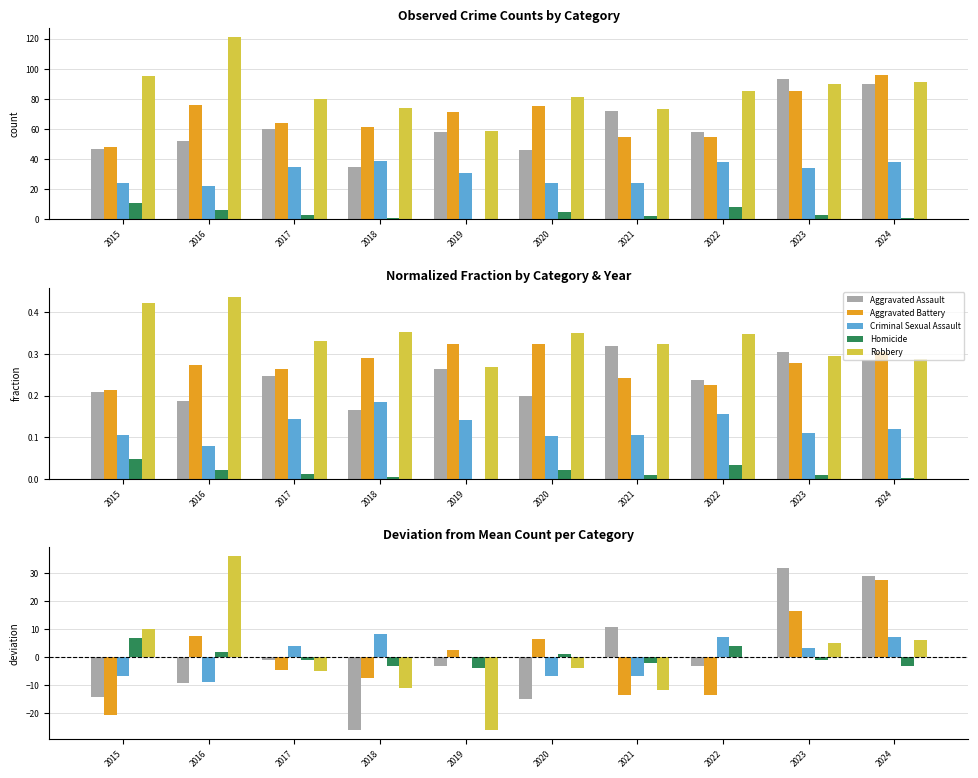

At which label is Homicide closest to 1?

2020